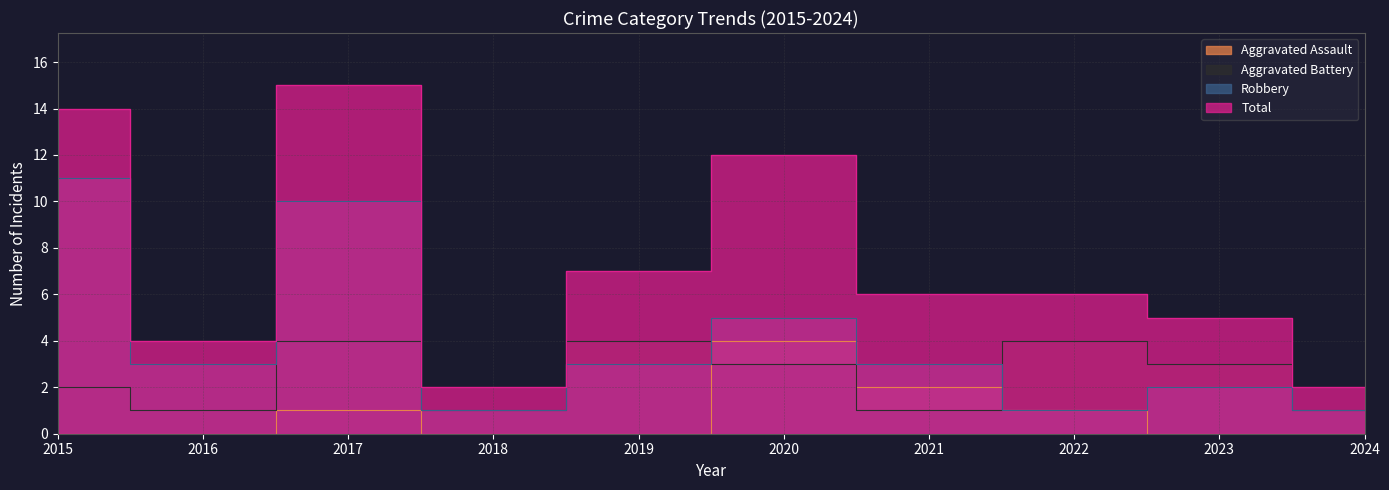

At how many categories does at least one series exceed 1?

10